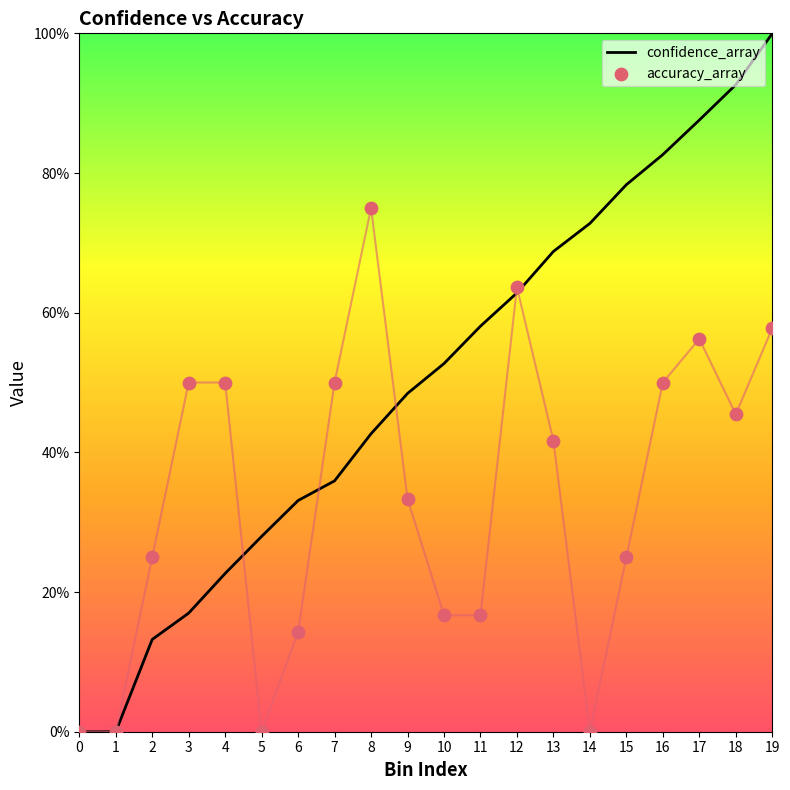

Which series contains the highest Y value?

confidence_array